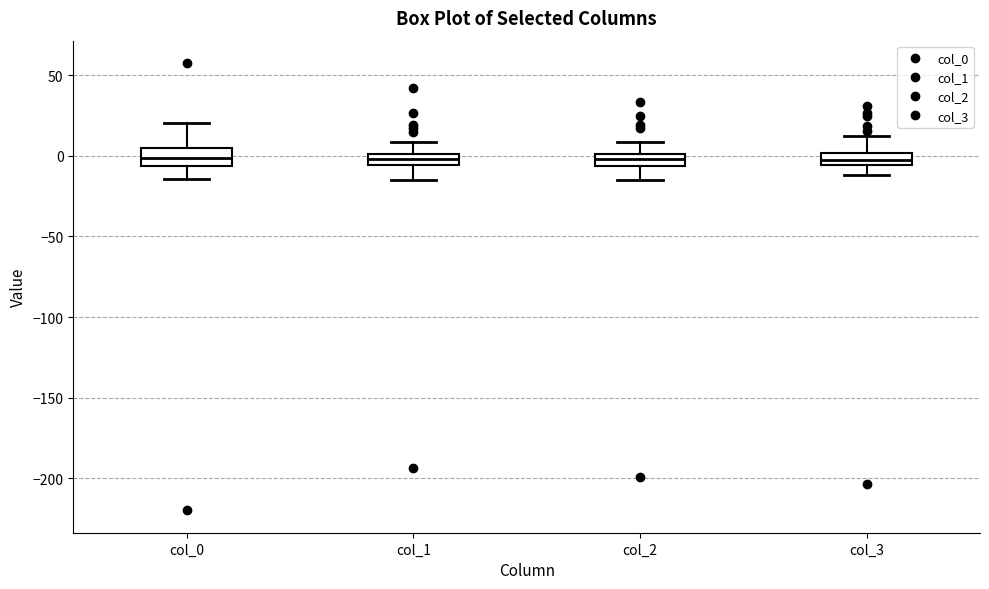

Where does the lower whisker of the box for col_2 end on the y-axis? The values are not printed on the chart, so give them approximately, as read against the axis.

-15